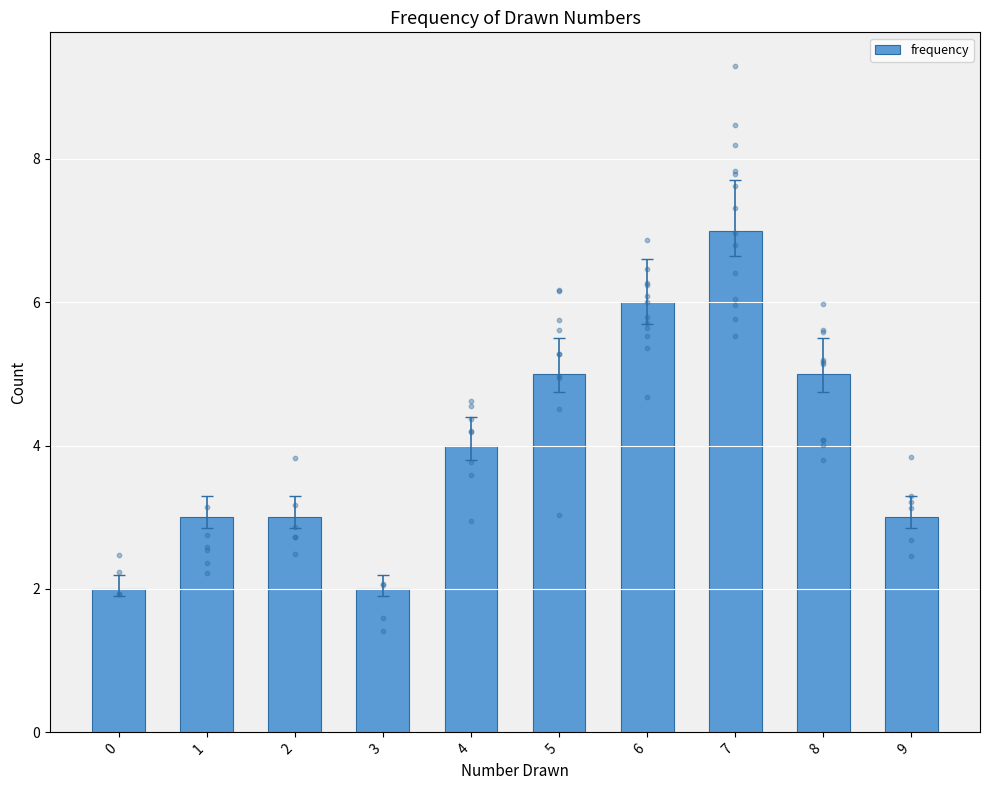

Between 6 and 3, which is larger?

6